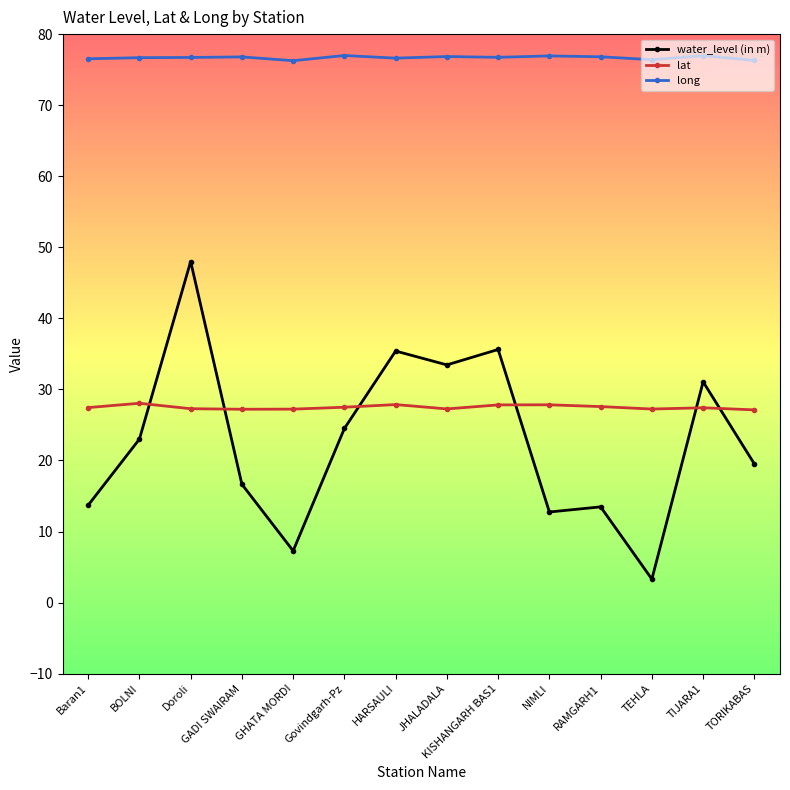

At which label does water_level (in m) reach its peak?

Doroli